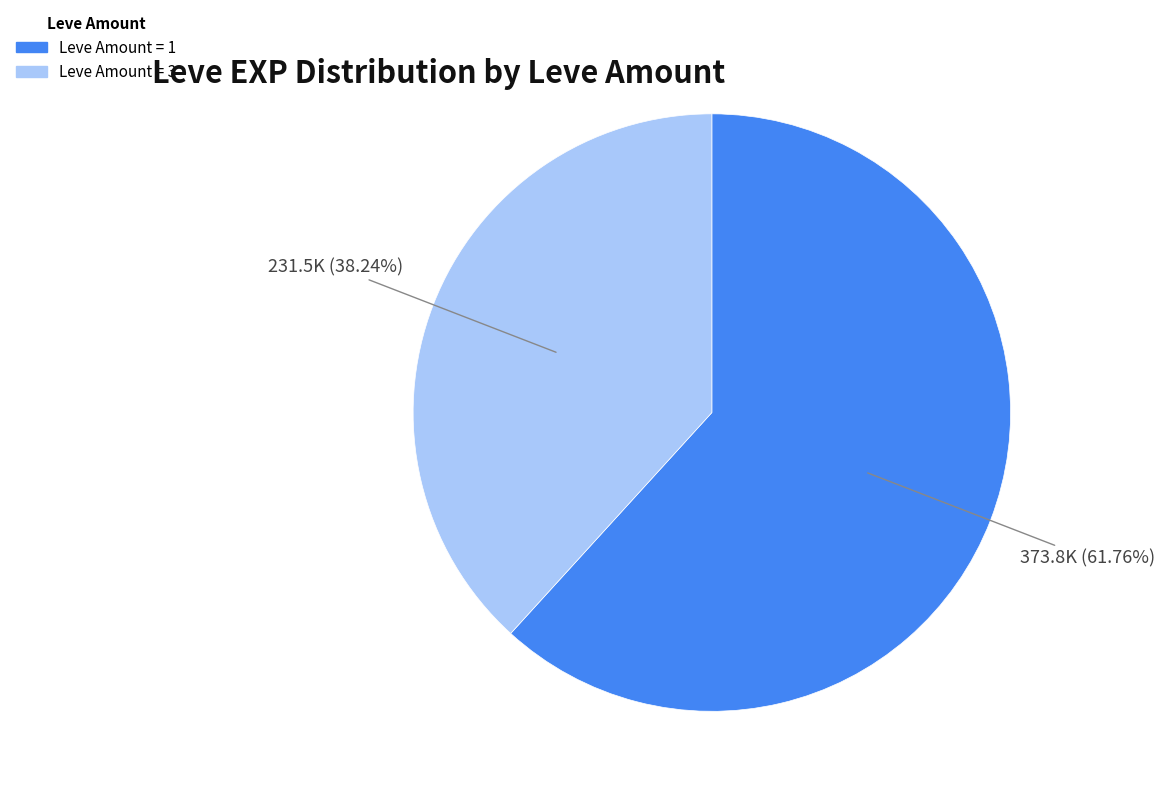

Is there any slice that represents more than half of the pie?

Yes